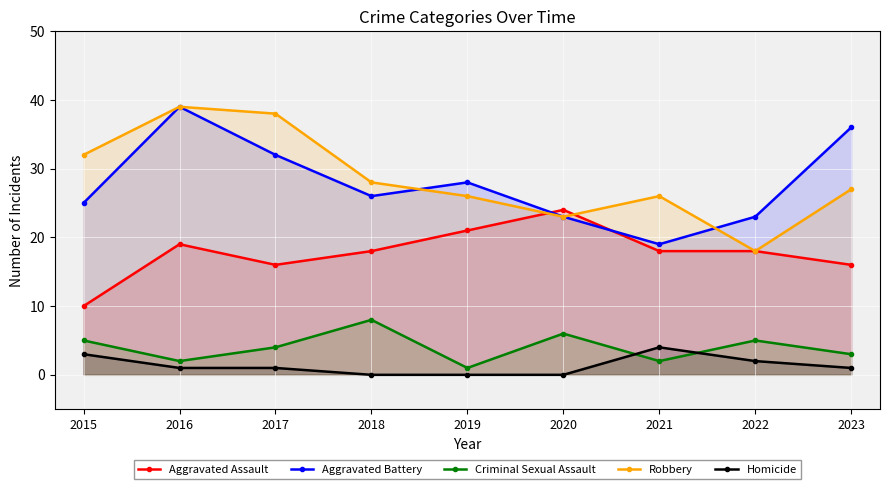

Where is the first local minimum for Aggravated Battery?

2018